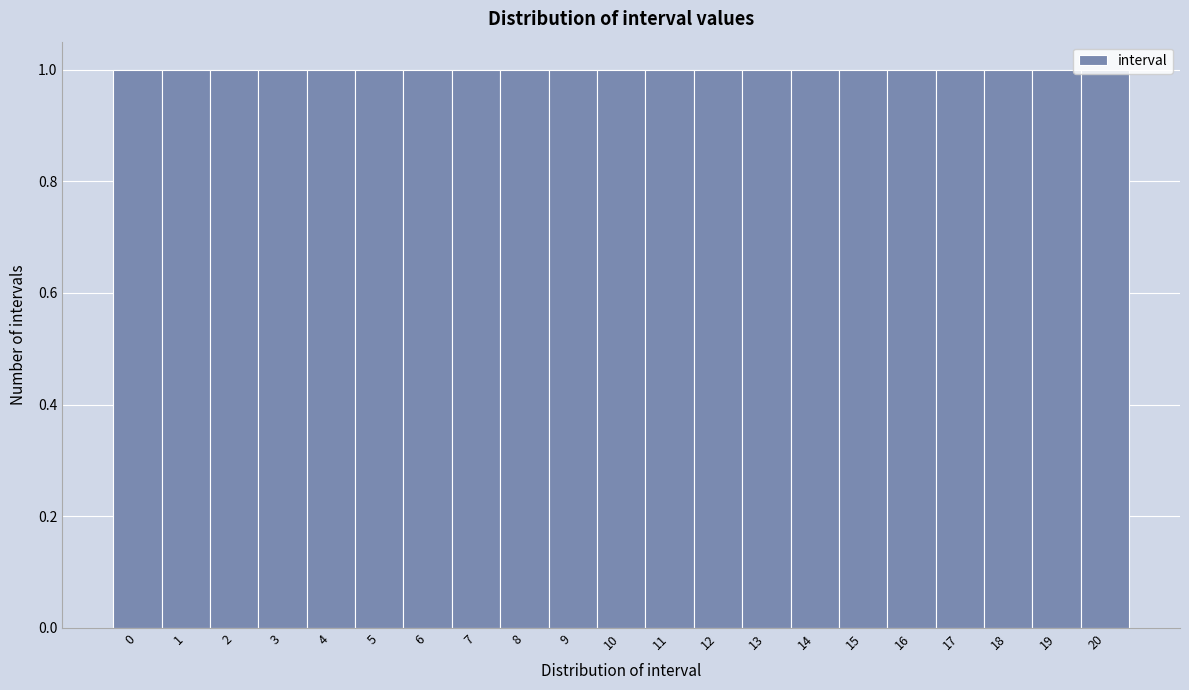

Reading left to right, list every bar in this chart as the range it spans on the x-axis followed by its height. The values are not printed on the chart, so give them approximately, as read against the axis.

-0.5 to 0.5: 1
0.5 to 1.5: 1
1.5 to 2.5: 1
2.5 to 3.5: 1
3.5 to 4.5: 1
4.5 to 5.5: 1
5.5 to 6.5: 1
6.5 to 7.5: 1
7.5 to 8.5: 1
8.5 to 9.5: 1
9.5 to 10.5: 1
10.5 to 11.5: 1
11.5 to 12.5: 1
12.5 to 13.5: 1
13.5 to 14.5: 1
14.5 to 15.5: 1
15.5 to 16.5: 1
16.5 to 17.5: 1
17.5 to 18.5: 1
18.5 to 19.5: 1
19.5 to 20.5: 1